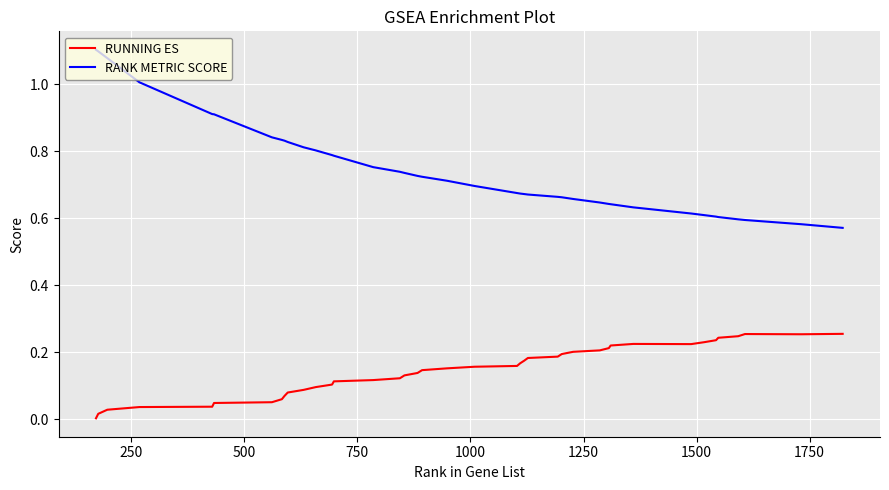

What is the difference between the maximum and minimum values in the RANK METRIC SCORE series?

0.5